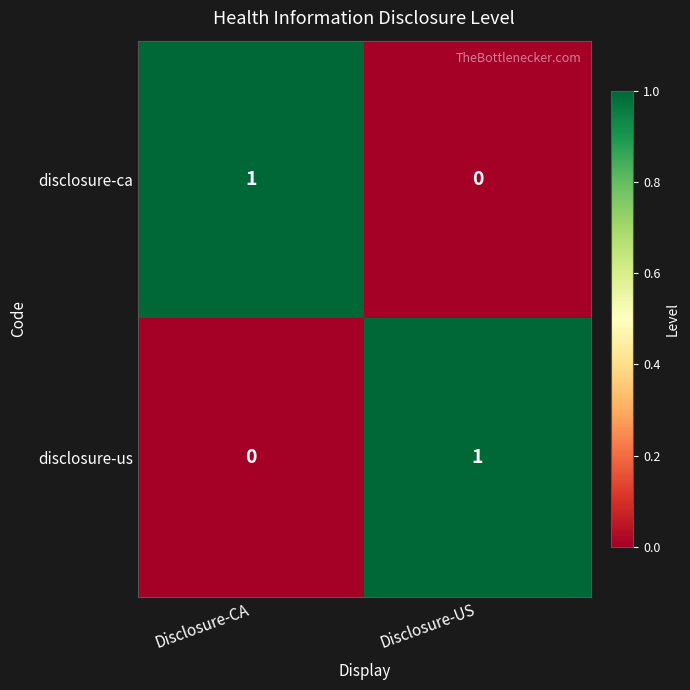

At how many categories does at least one series exceed 0?

2